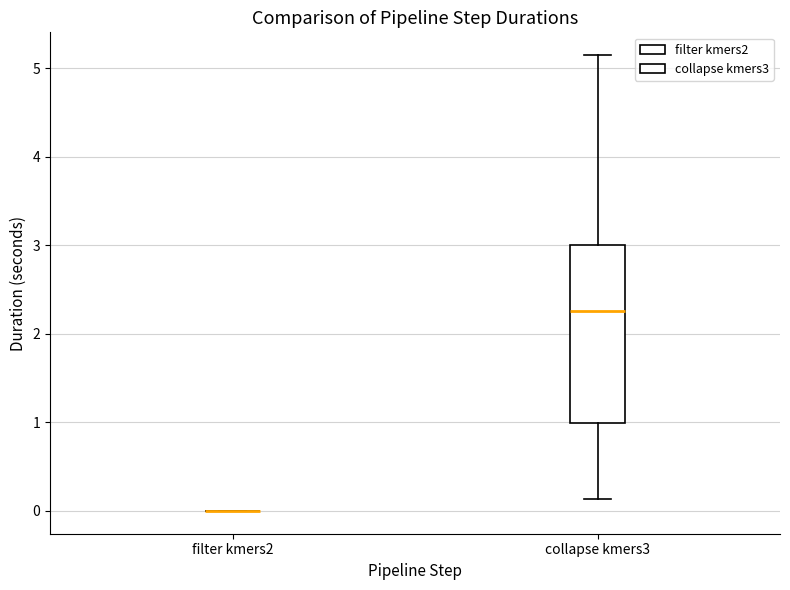

Reading left to right, transcribe this box plot: for each box, give where its median line is, the range the box spans, and where its two whiskers end, as read against the y-axis. The values are not printed on the chart, so give them approximately, as read against the axis.

filter kmers2: box collapsed to a line at 0.0, whiskers 0.0 to 0.0
collapse kmers3: median 2.3, box 1.0 to 3.0, whiskers 0.1 to 5.2